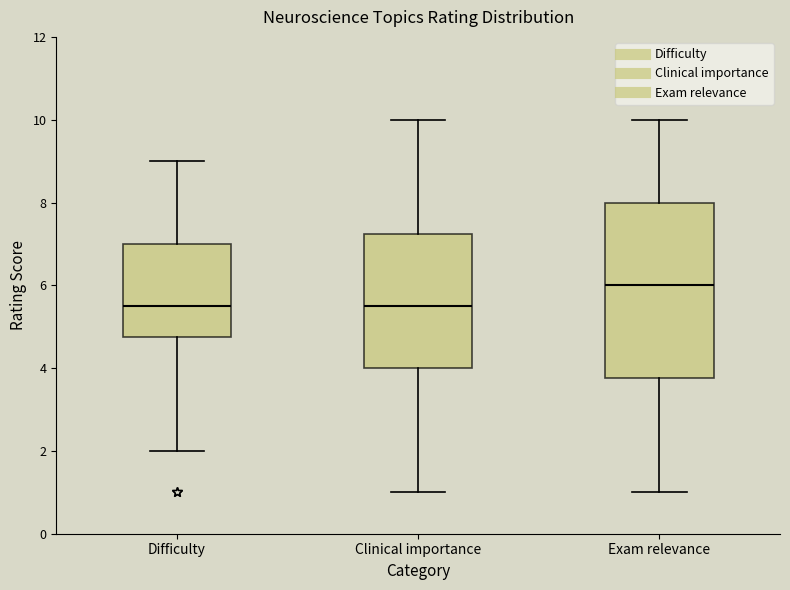

Where is the lower edge of the box for Clinical importance on the y-axis? The values are not printed on the chart, so give them approximately, as read against the axis.

4.0